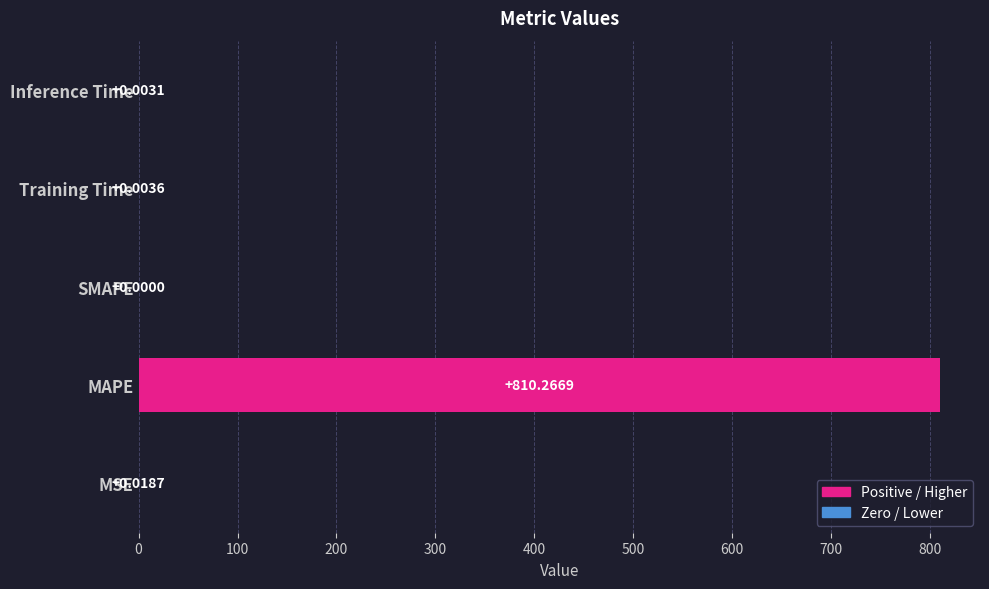

What is the change in value from MAPE to SMAPE?

-810.3